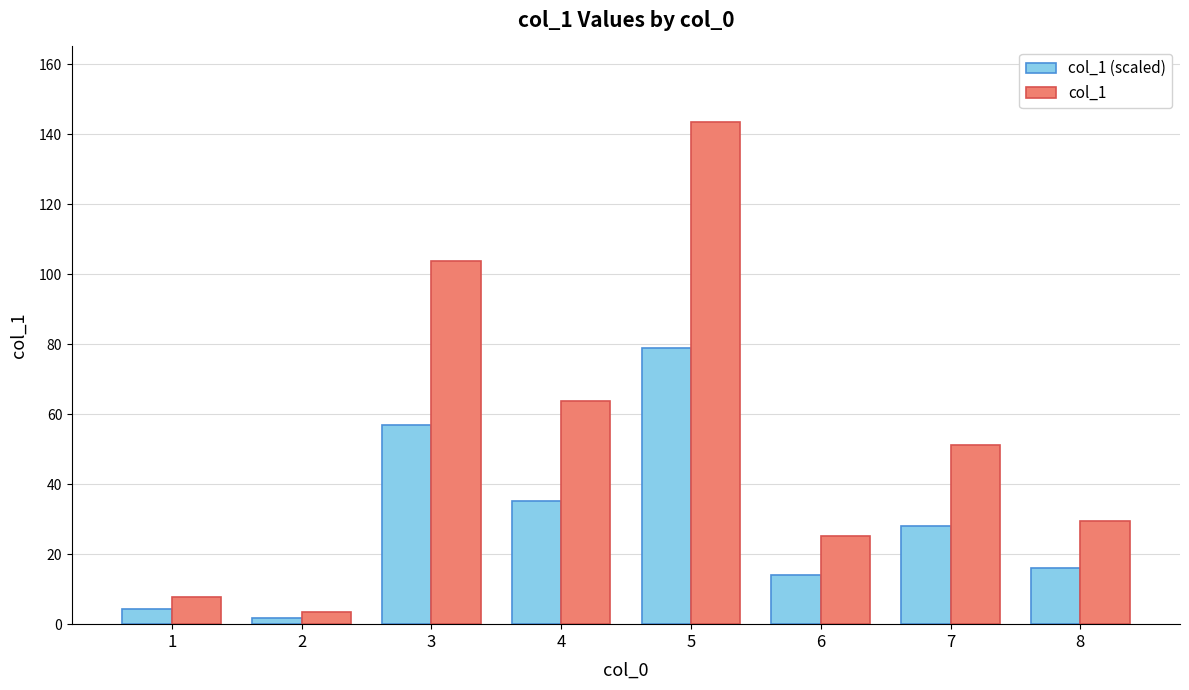

What is the average value of the col_1 (scaled) series?

29.4